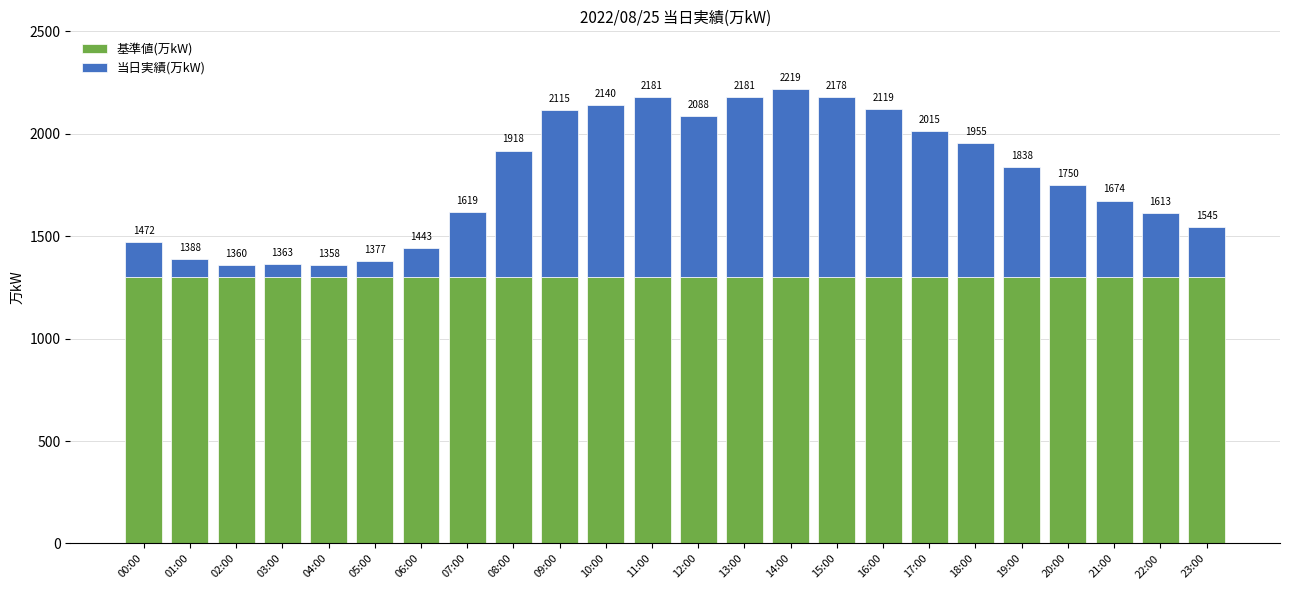

Does the chart contain any negative values?

No